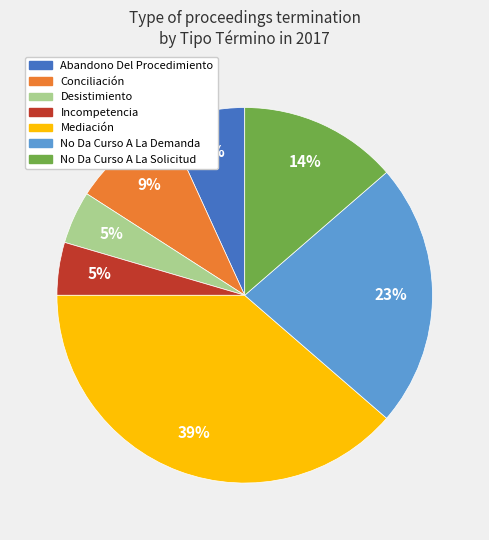

Does No Da Curso A La Demanda account for over 50% of the chart?

No